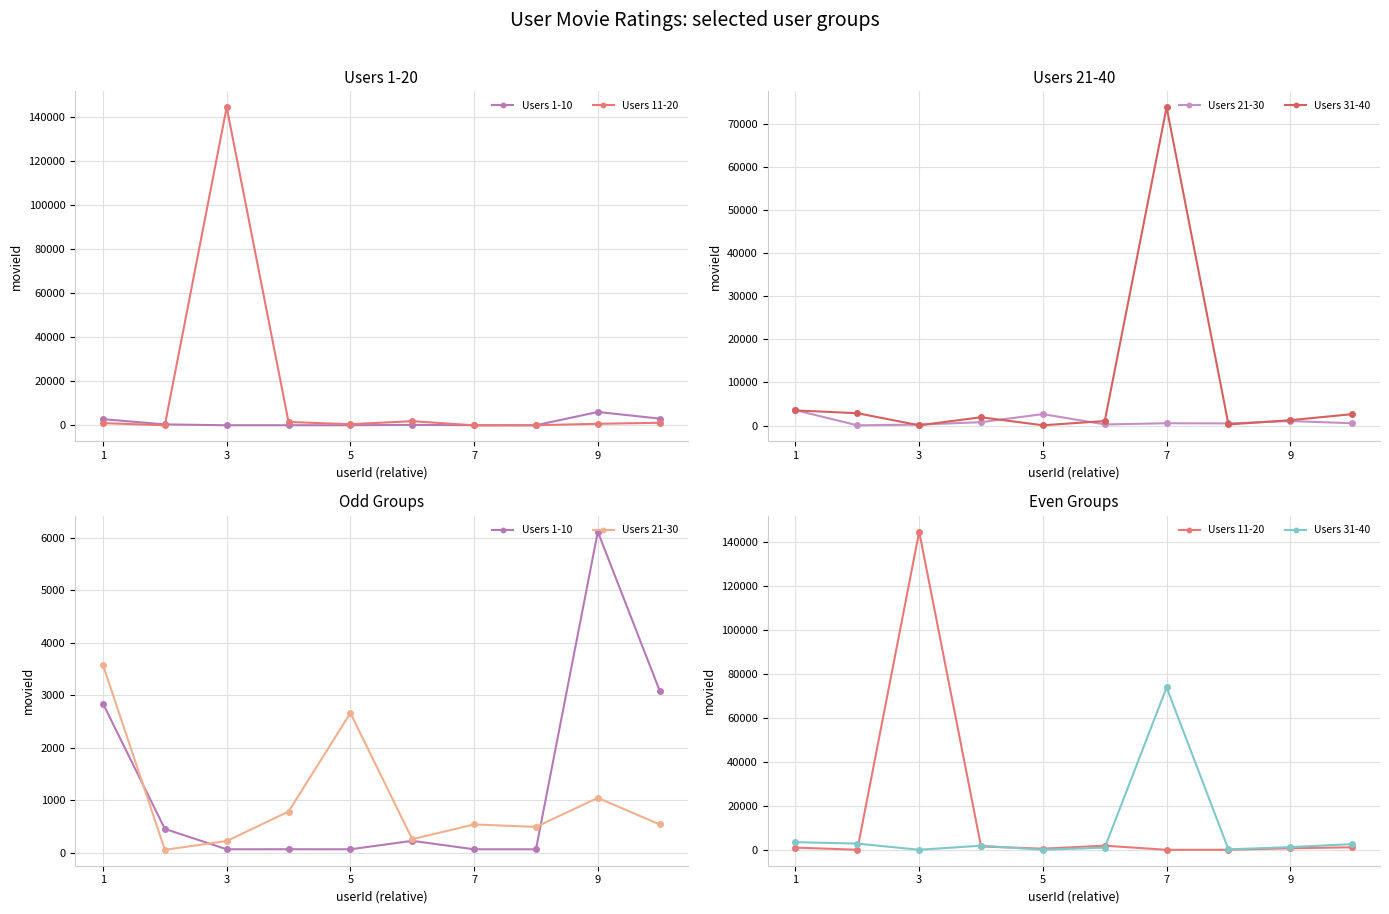

What is the lowest value of the Users 1-10 series?

68